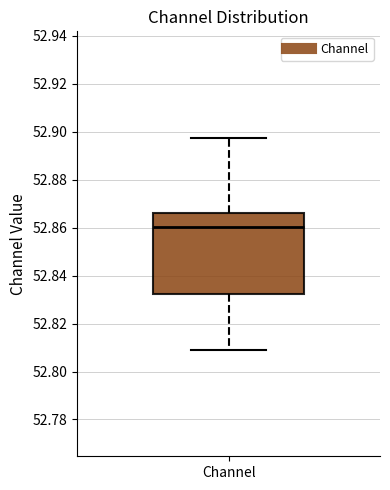

Read this box plot against the y-axis: the position of the median line, the range covered by the box, and the ends of both whiskers. The values are not printed on the chart, so give them approximately, as read against the axis.

median 52.860, box 52.832 to 52.866, whiskers 52.808 to 52.898